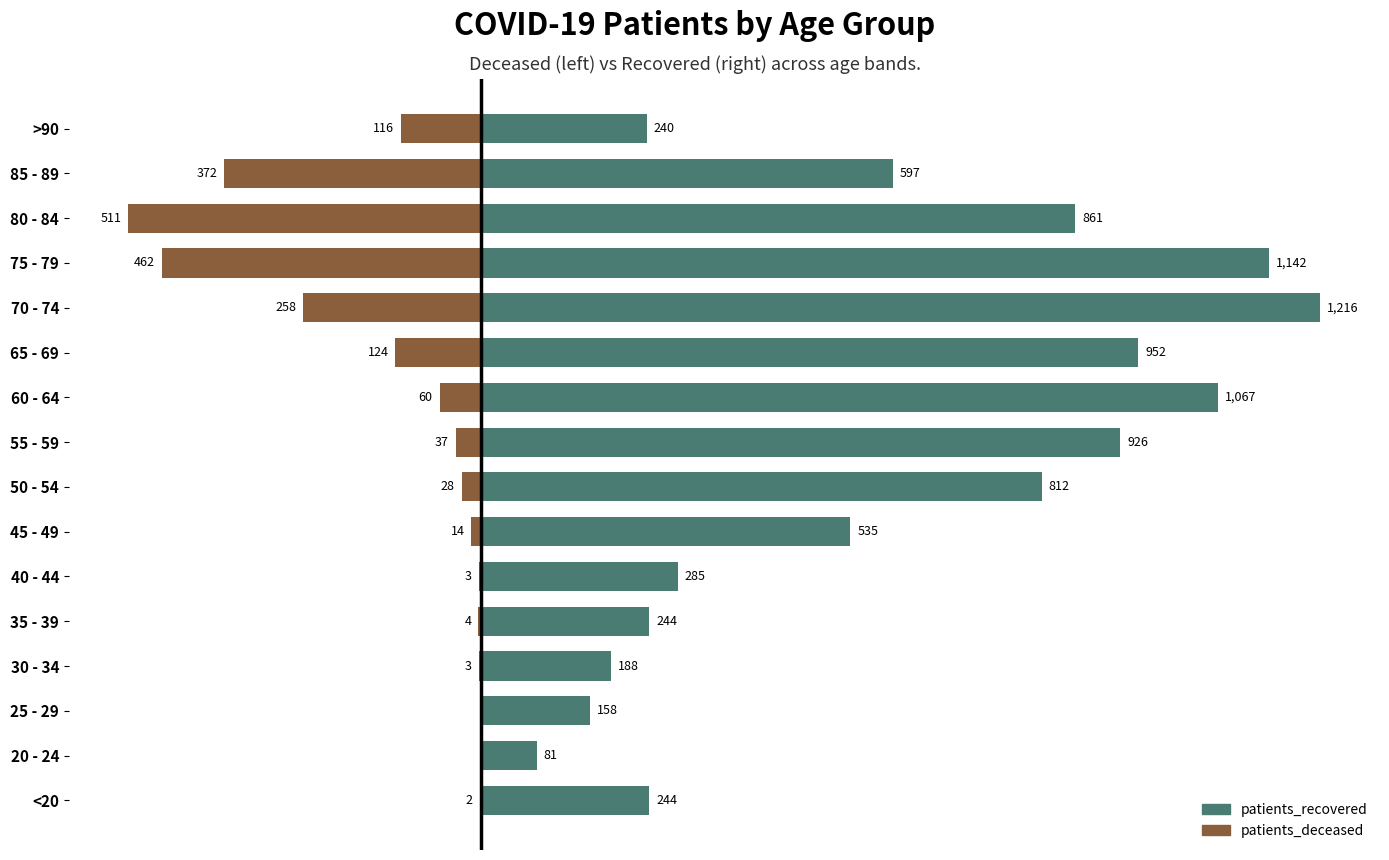

What is the difference between the highest and lowest values at 40 - 44?

288